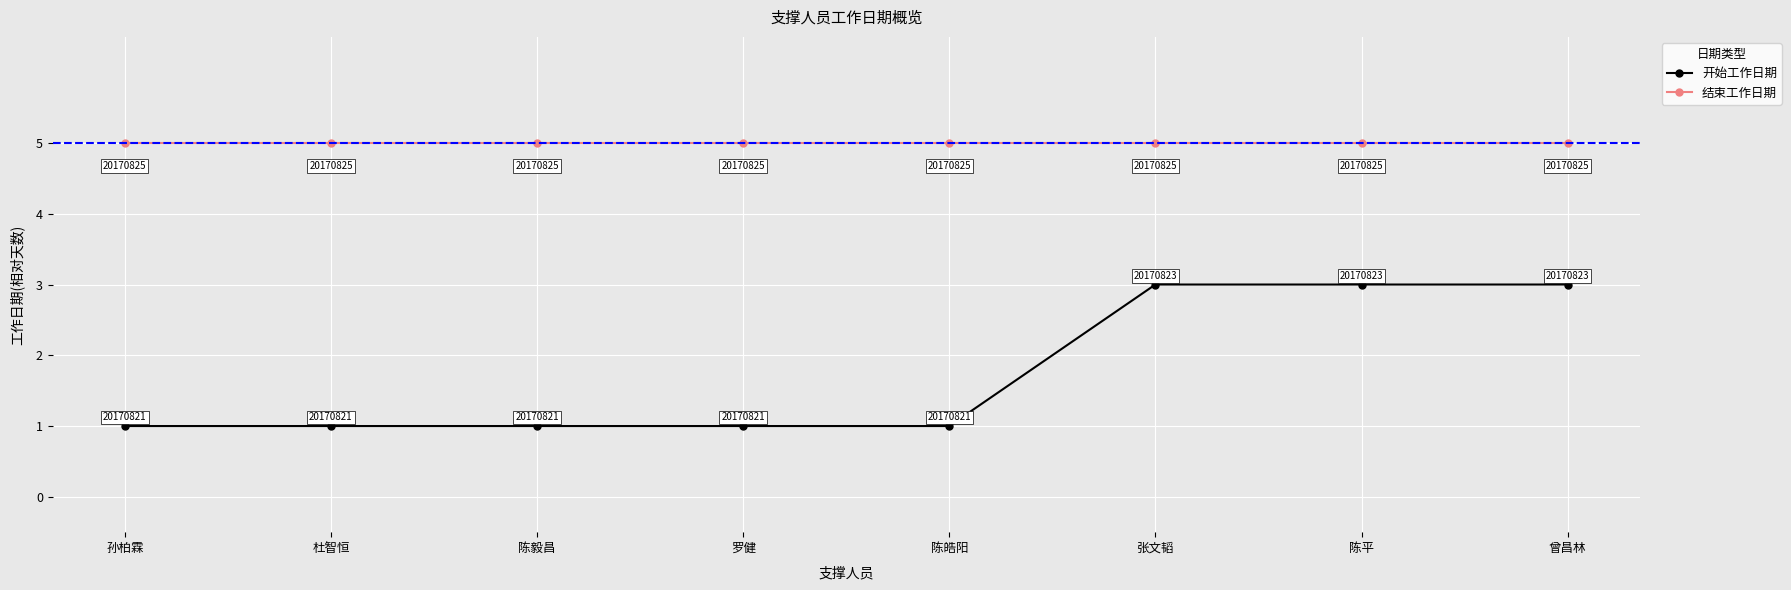

What is the value of the 结束工作日期 point at the 1st from the left?

5